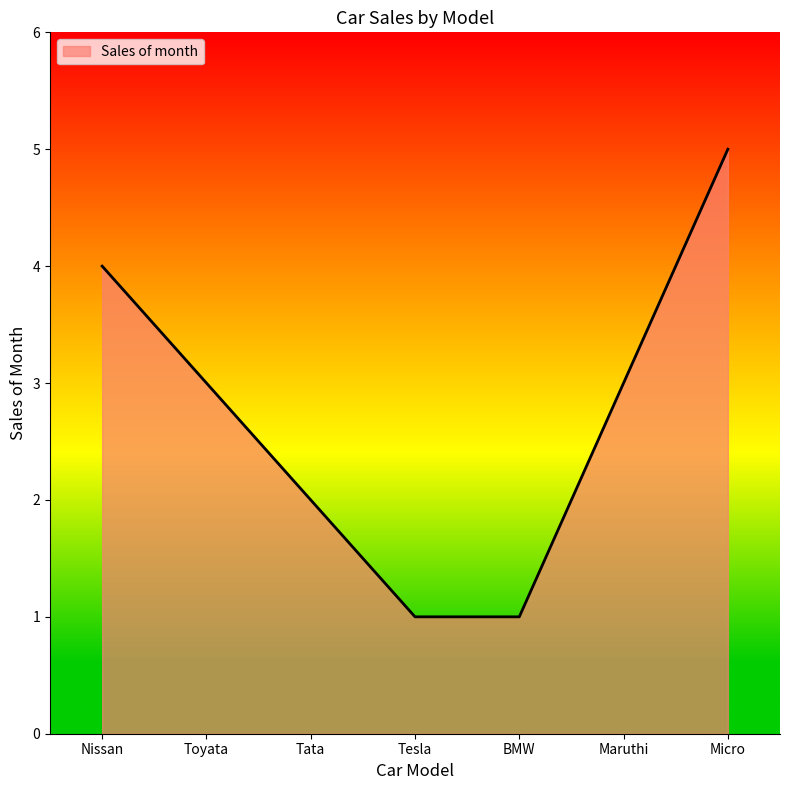

Reading left to right, extract all data points from this chart.

Nissan=4	Toyata=3	Tata=2	Tesla=1	BMW=1	Maruthi=3	Micro=5